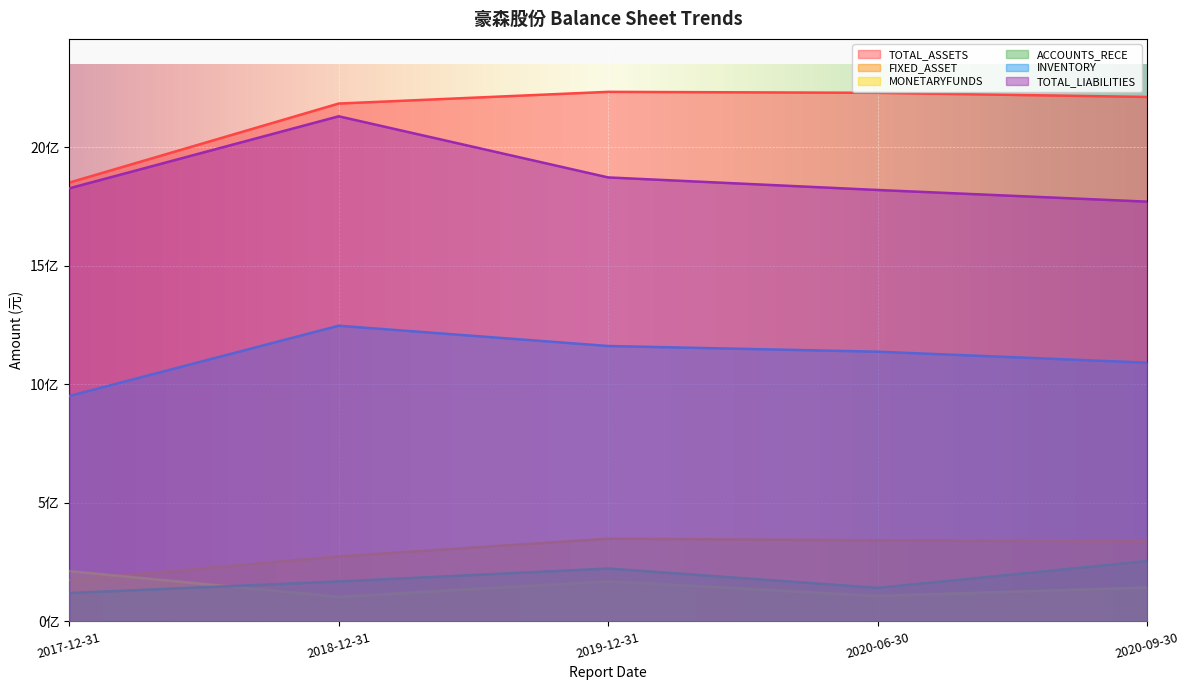

True or false: ACCOUNTS_RECE has a value of 157711130.2 at 2020-09-30.

False